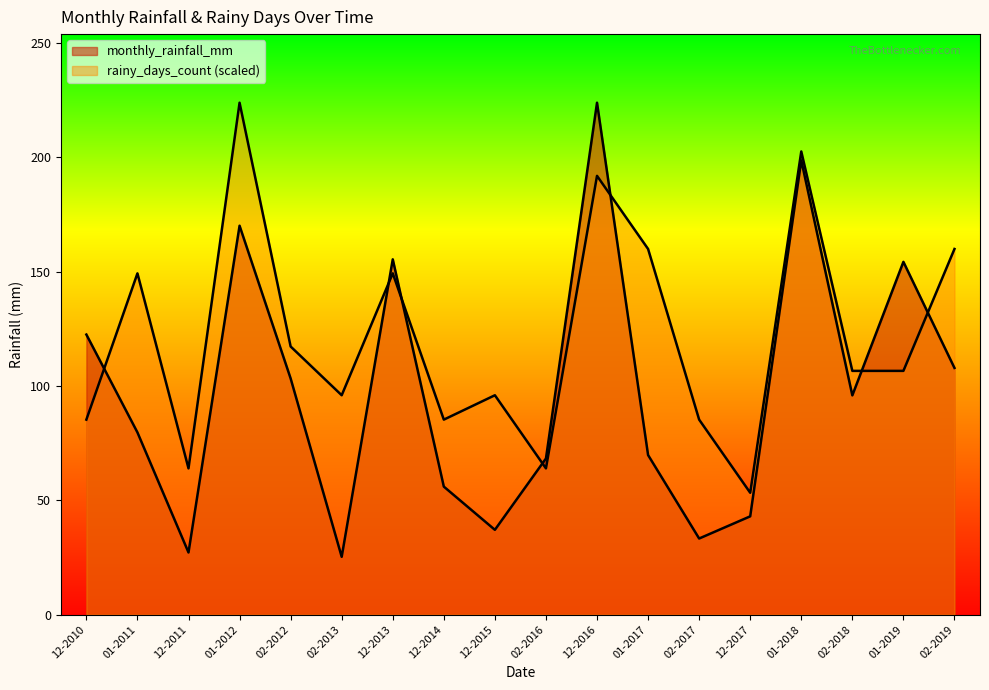

Reading left to right, extract all data points from this chart.

monthly_rainfall_mm: 12-2010=122.5	01-2011=79.7	12-2011=27.2	01-2012=170.1	02-2012=103.3	02-2013=25.3	12-2013=155.4	12-2014=56.0	12-2015=37.1	02-2016=68.3	12-2016=223.9	01-2017=69.8	02-2017=33.3	12-2017=43.0	01-2018=198.7	02-2018=95.9	01-2019=154.3	02-2019=107.9
rainy_days_count: 12-2010=85.3	01-2011=149.3	12-2011=64.0	01-2012=223.9	02-2012=117.3	02-2013=96.0	12-2013=149.3	12-2014=85.3	12-2015=96.0	02-2016=64.0	12-2016=191.9	01-2017=159.9	02-2017=85.3	12-2017=53.3	01-2018=202.6	02-2018=106.6	01-2019=106.6	02-2019=159.9